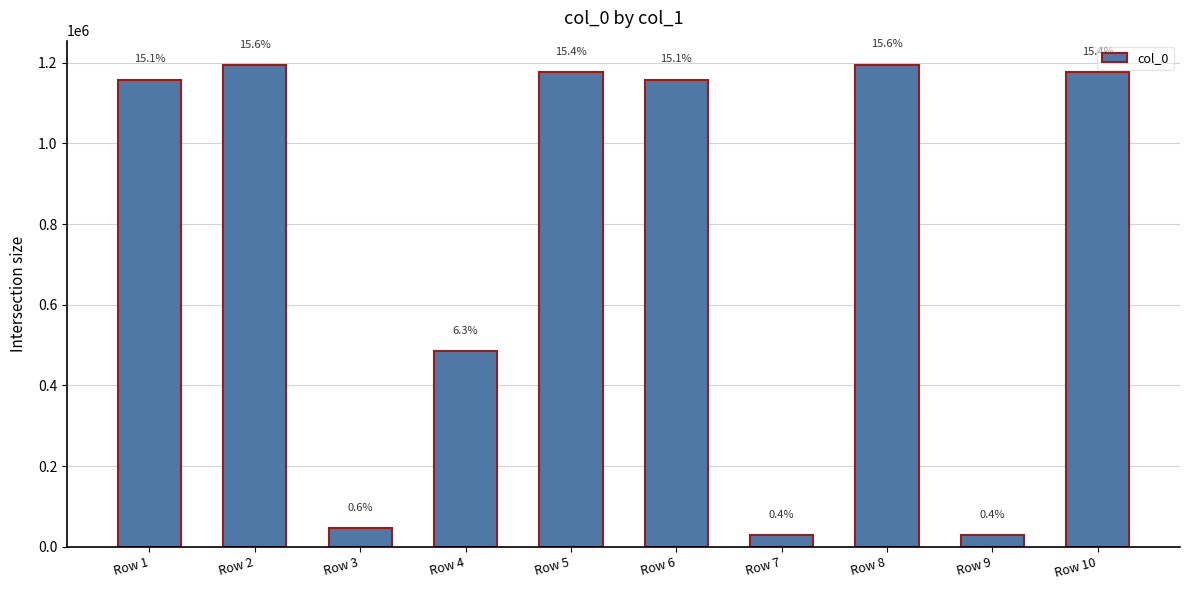

Does the chart contain any negative values?

No